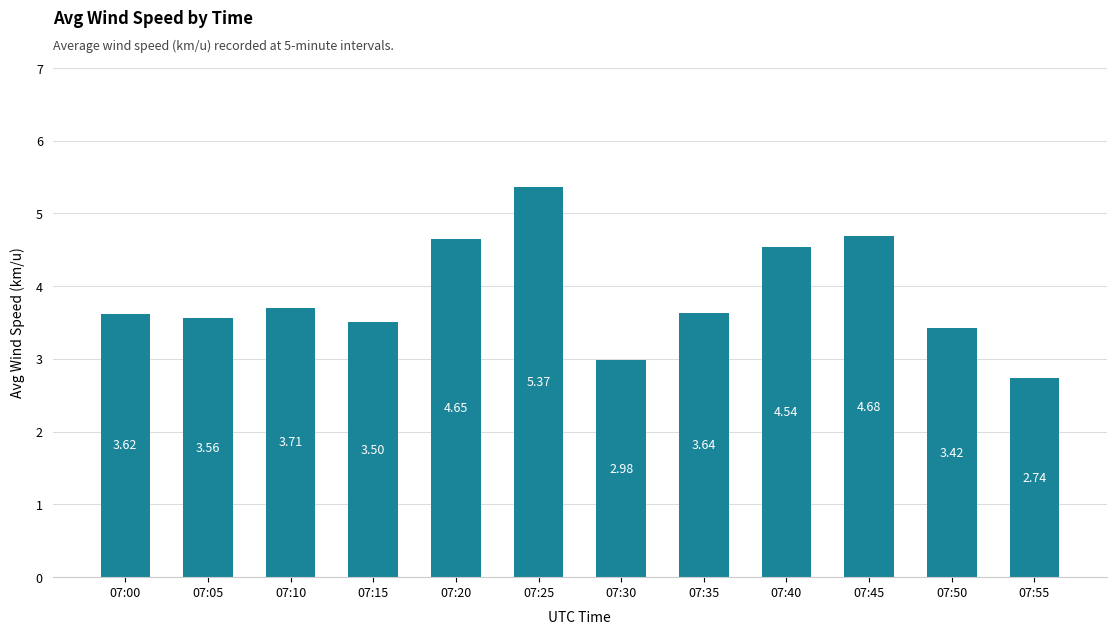

What is the difference between the values at 07:10 and 07:30?

0.7